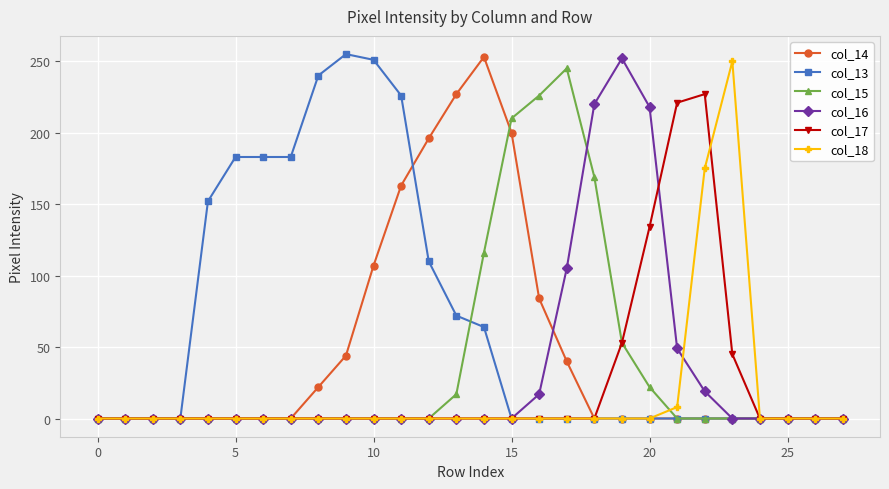

True or false: col_15 has more than 0 points higher than both neighbors.

True